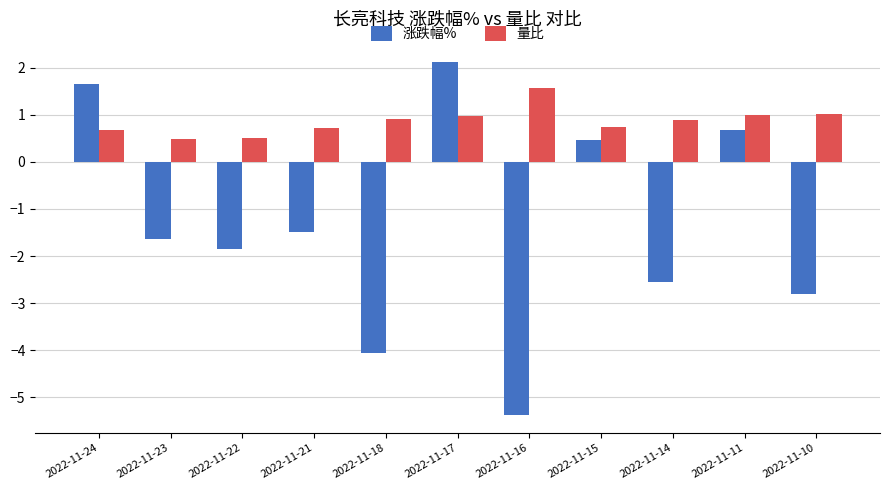

Does the chart contain any negative values?

Yes